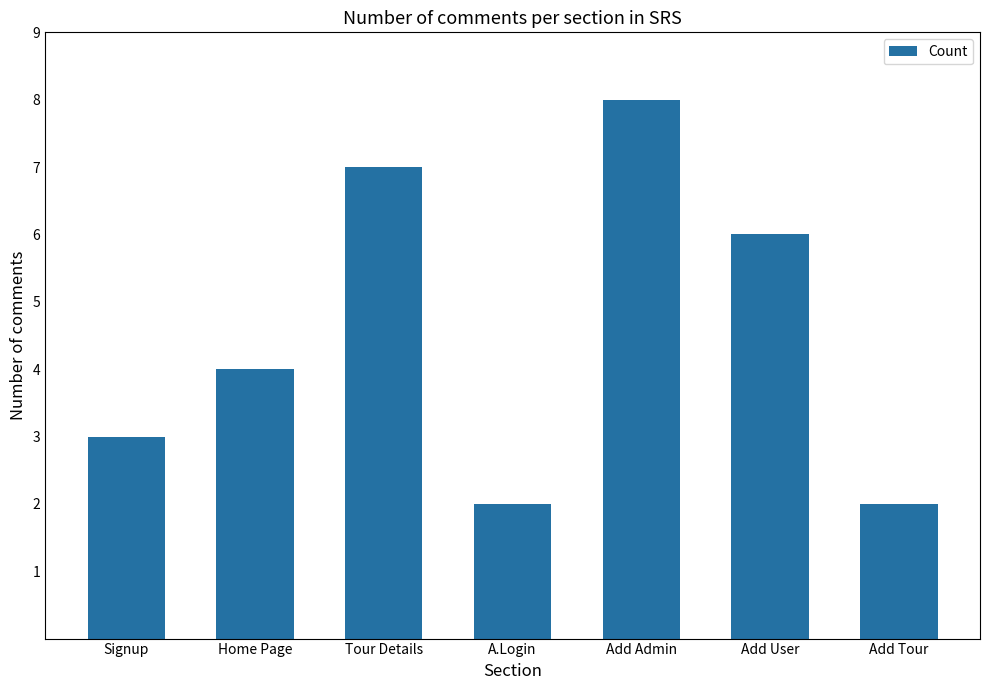

How many series are shown in this chart?

1